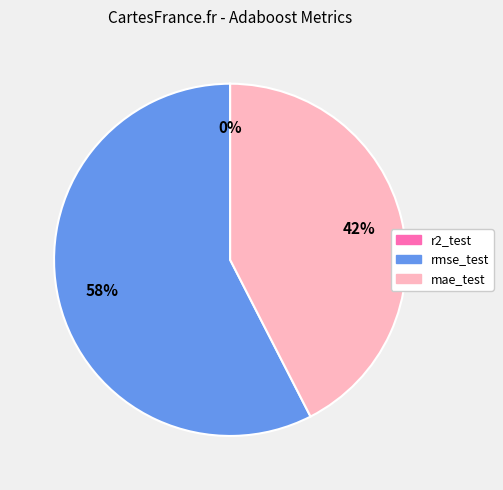

To the nearest percent, what is the average slice percentage?

33%